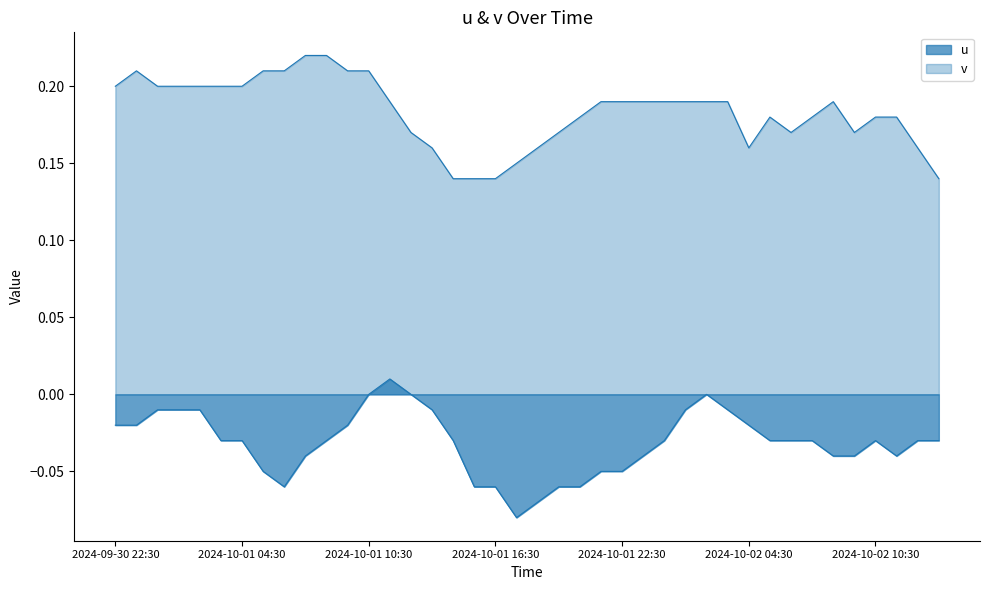

Does the chart have visible grid lines?

No